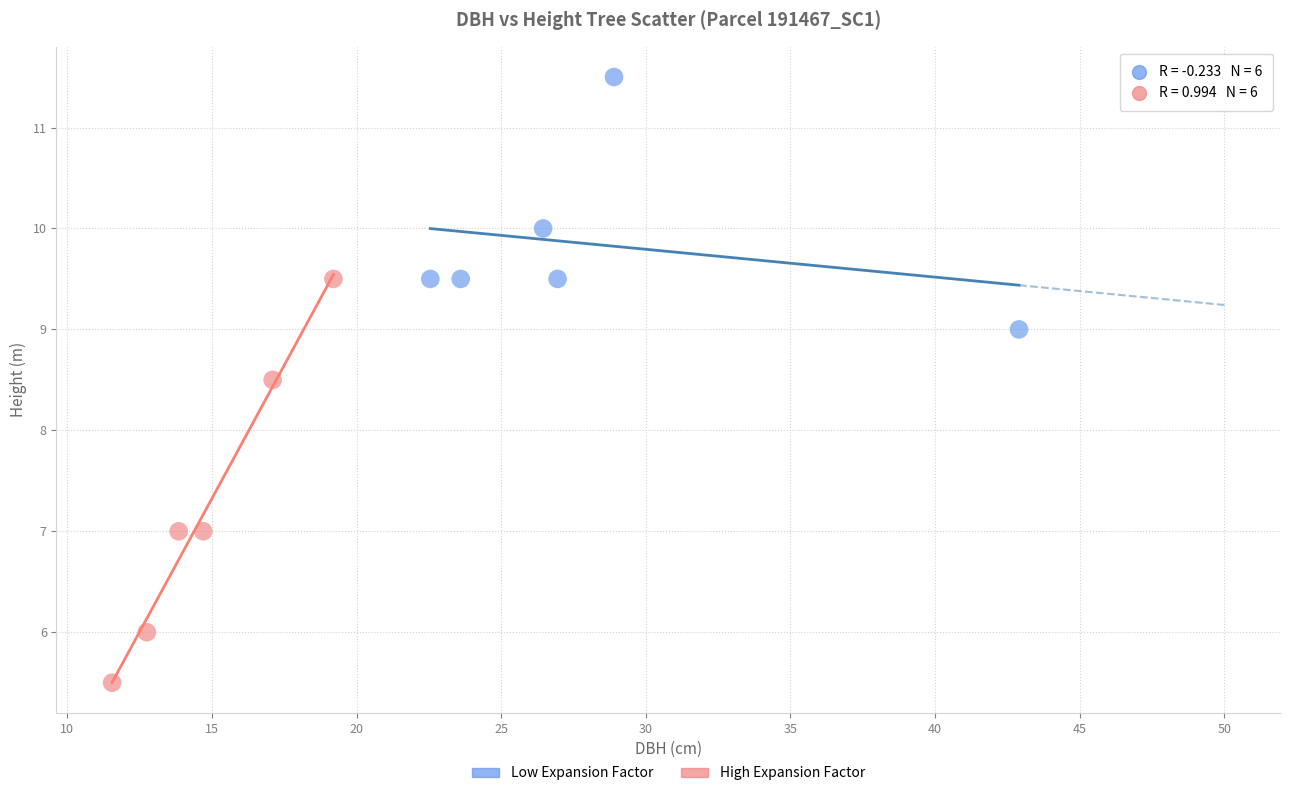

Which series contains the highest Y value?

Low Expansion Factor